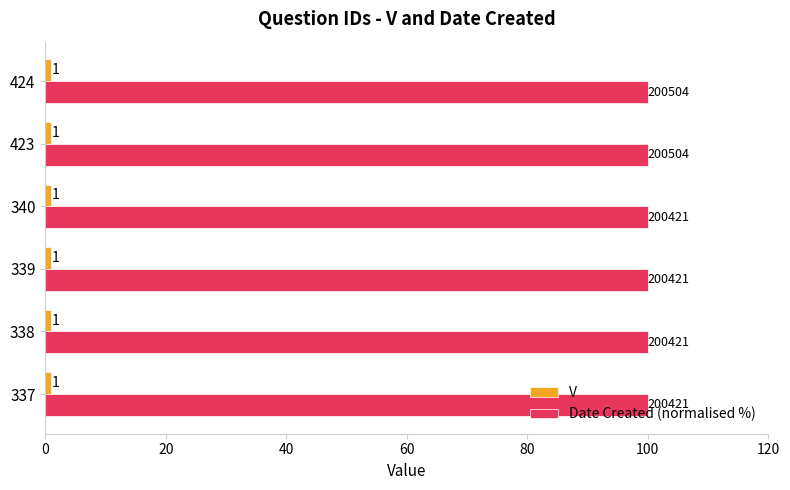

What is the total value across all series at 339?

101.0